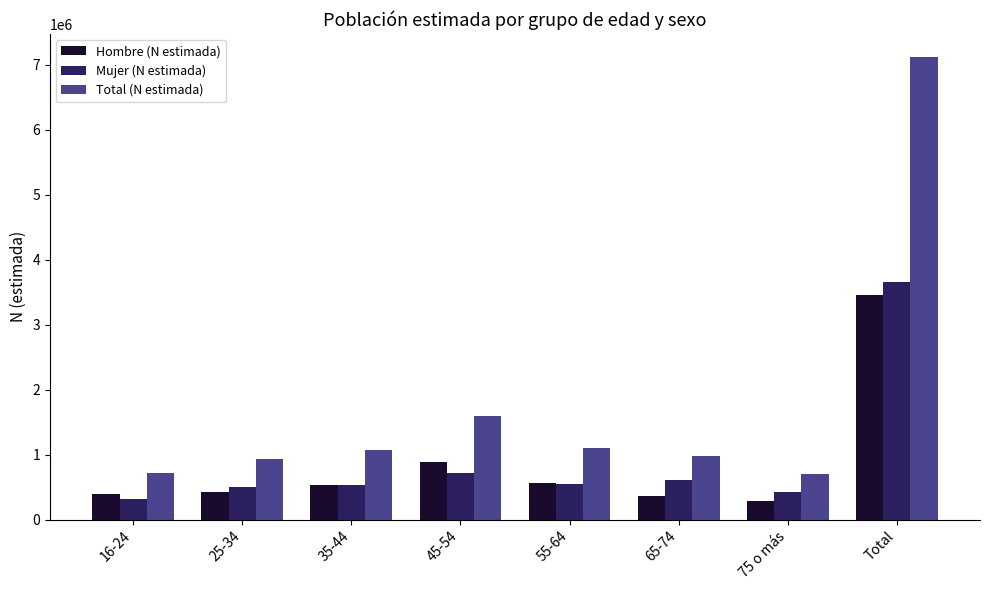

Where is Total (N estimada) nearest to the value 3911862?

45-54